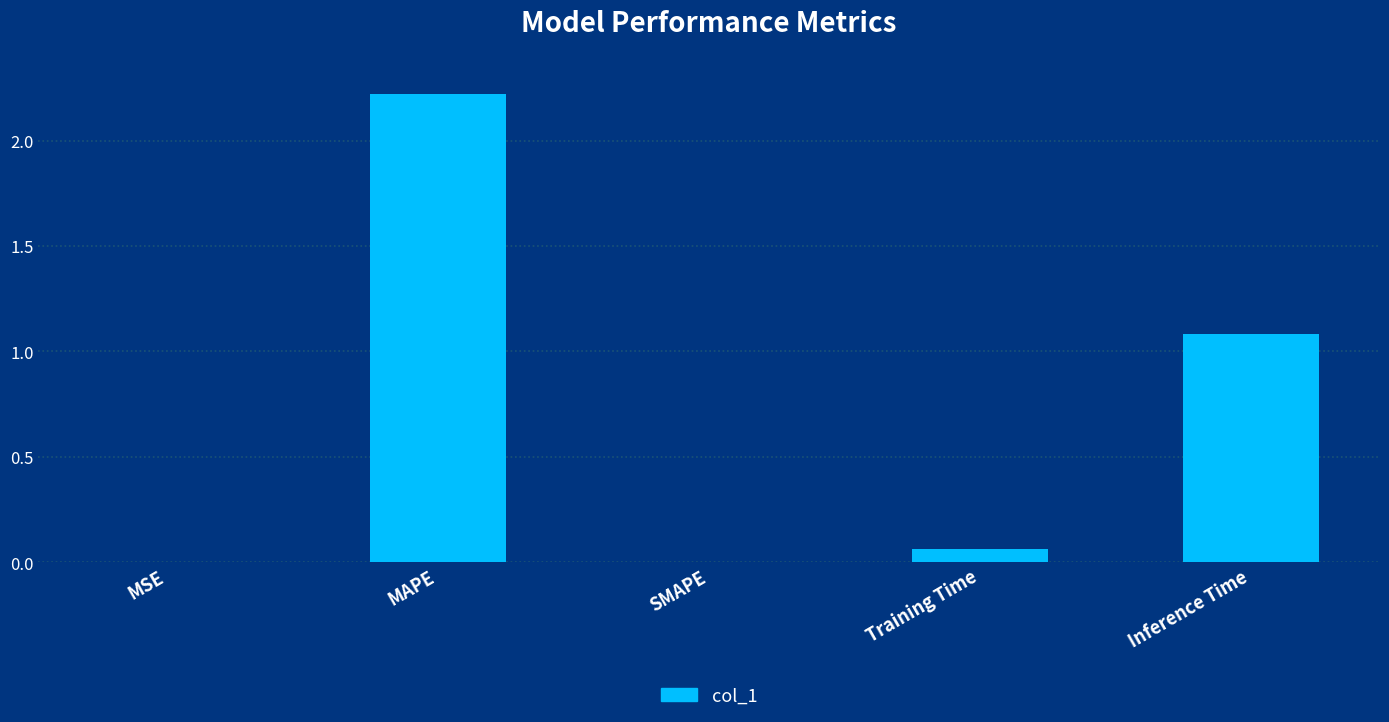

True or false: the data shows 1.1 at Inference Time.

True